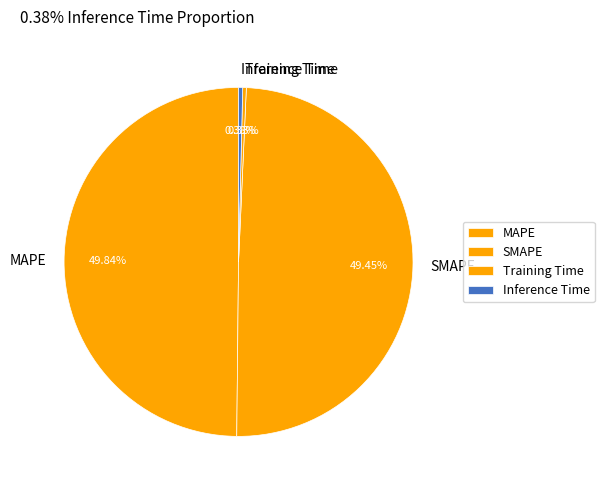

To the nearest percent, what is the average slice percentage?

25%